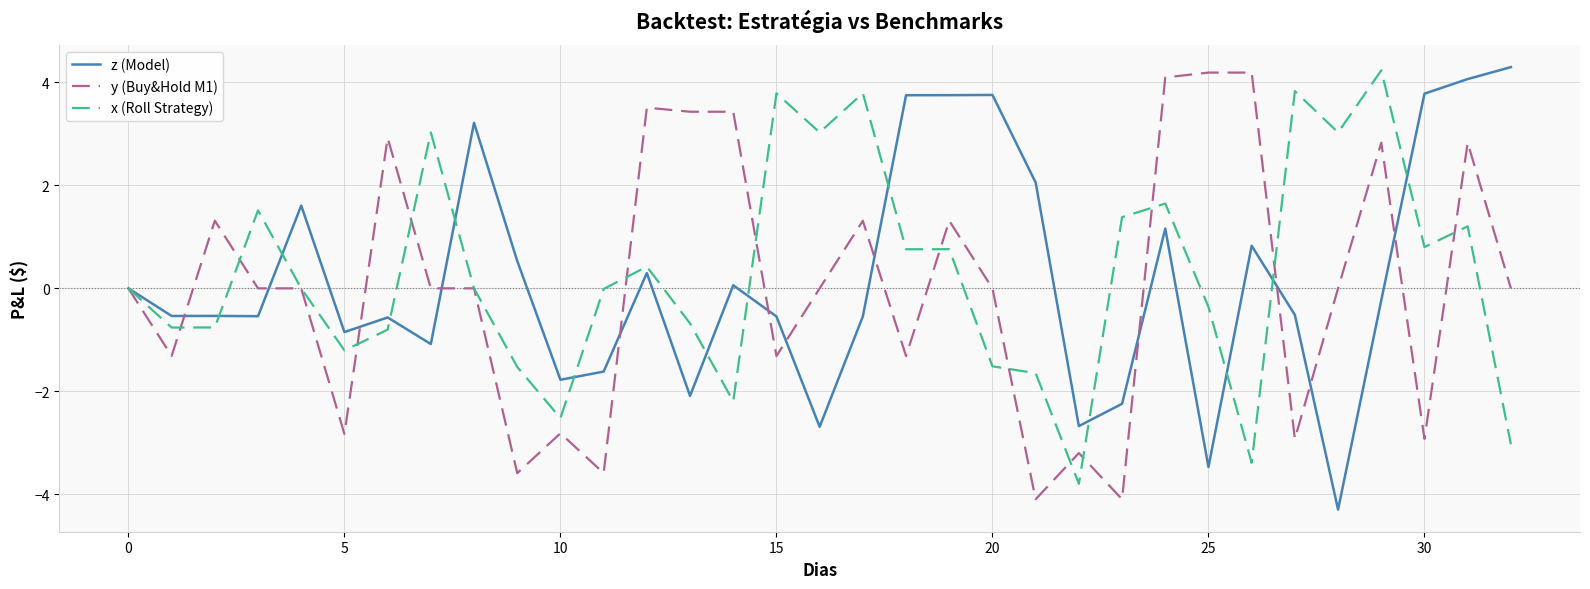

What is the minimum value for z (Model)?

-4.3